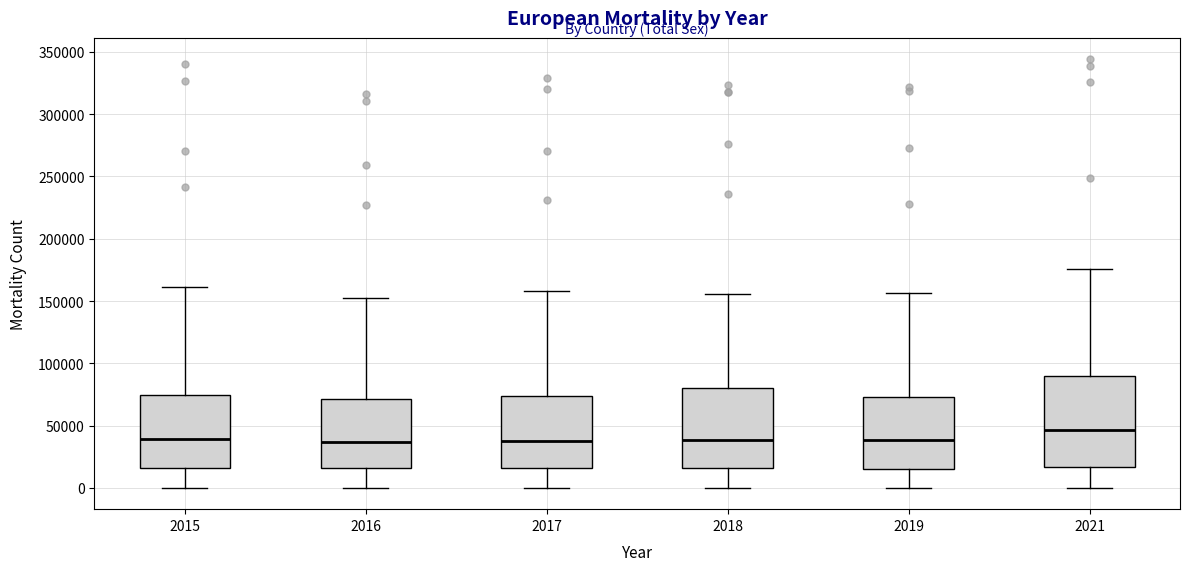

Reading left to right, transcribe this box plot: for each box, give where its median line is, the range the box spans, and where its two whiskers end, as read against the y-axis. The values are not printed on the chart, so give them approximately, as read against the axis.

2015: median 40000, box 15000 to 75000, whiskers 0 to 160000
2016: median 35000, box 15000 to 70000, whiskers 0 to 155000
2017: median 40000, box 15000 to 75000, whiskers 0 to 160000
2018: median 40000, box 15000 to 80000, whiskers 0 to 155000
2019: median 40000, box 15000 to 75000, whiskers 0 to 155000
2021: median 45000, box 15000 to 90000, whiskers 0 to 175000